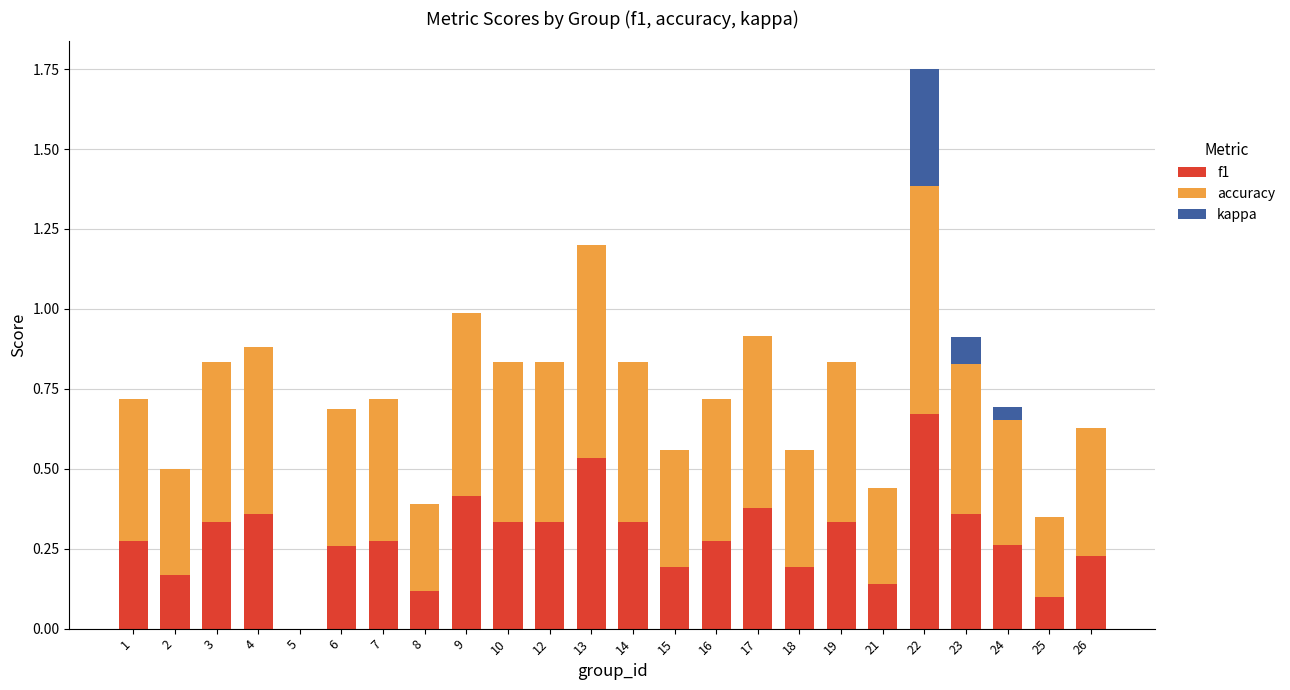

At which category is the sum across all series the highest?

22